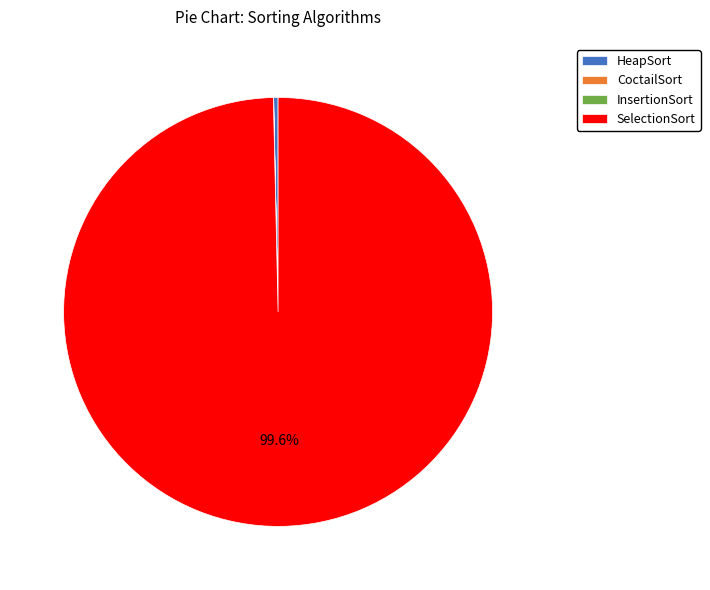

Which slice represents more than half of the pie?

SelectionSort